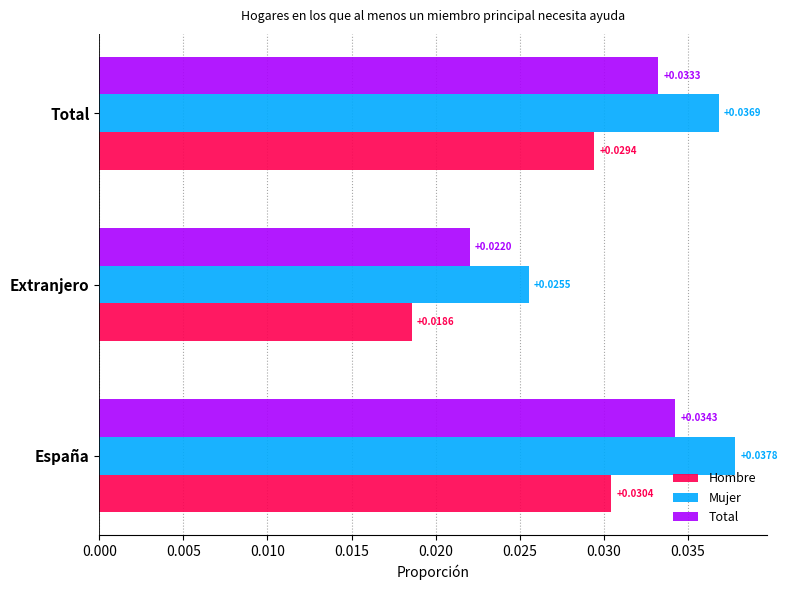

At which category is the sum across all series the highest?

España